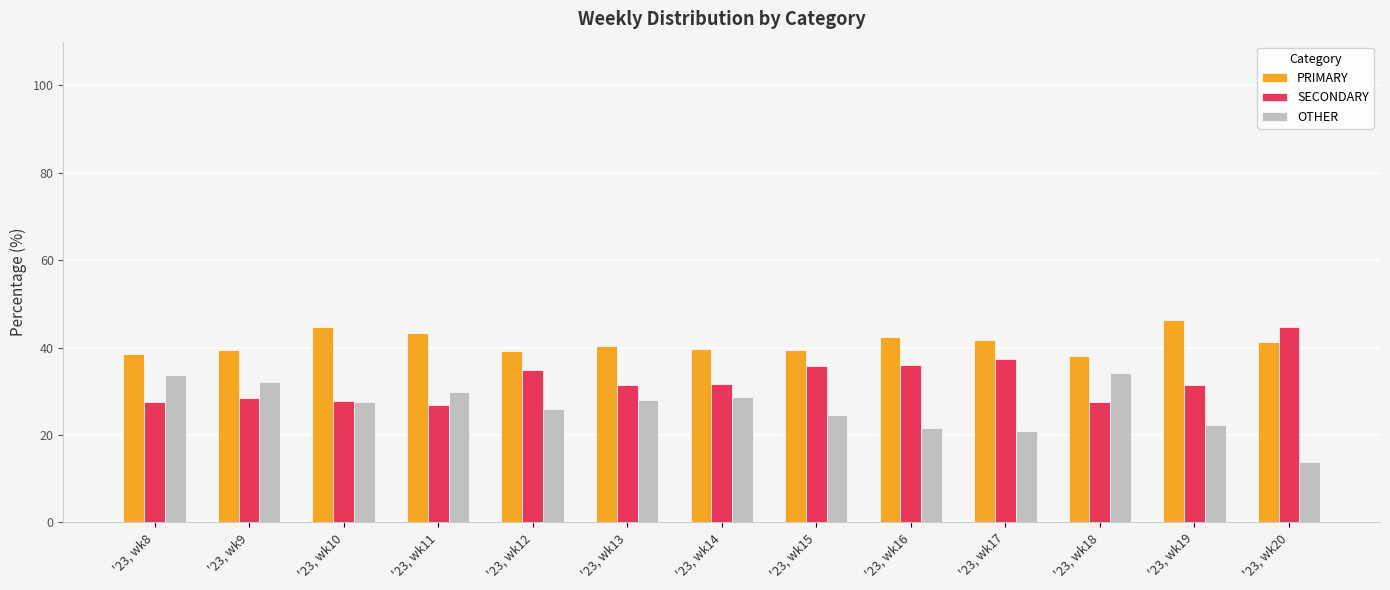

Count the number of data series in this chart.

3